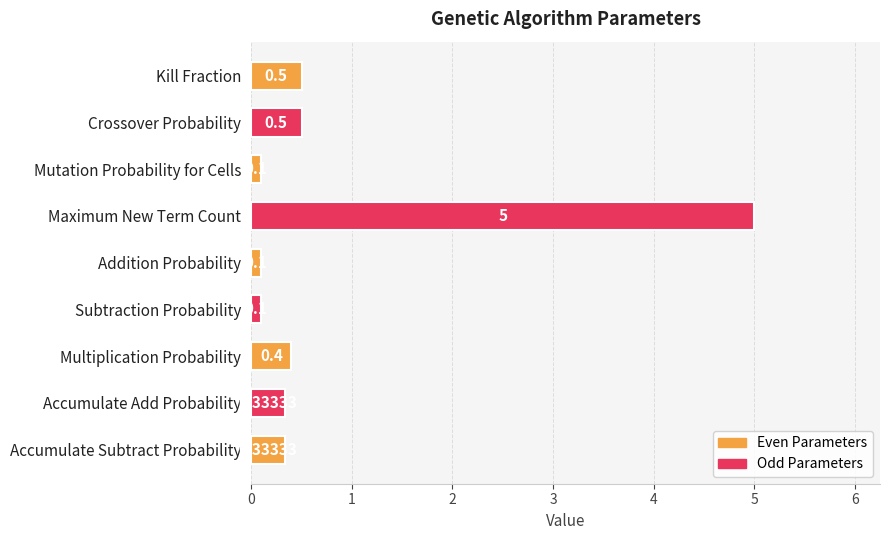

What is the average value?

0.8